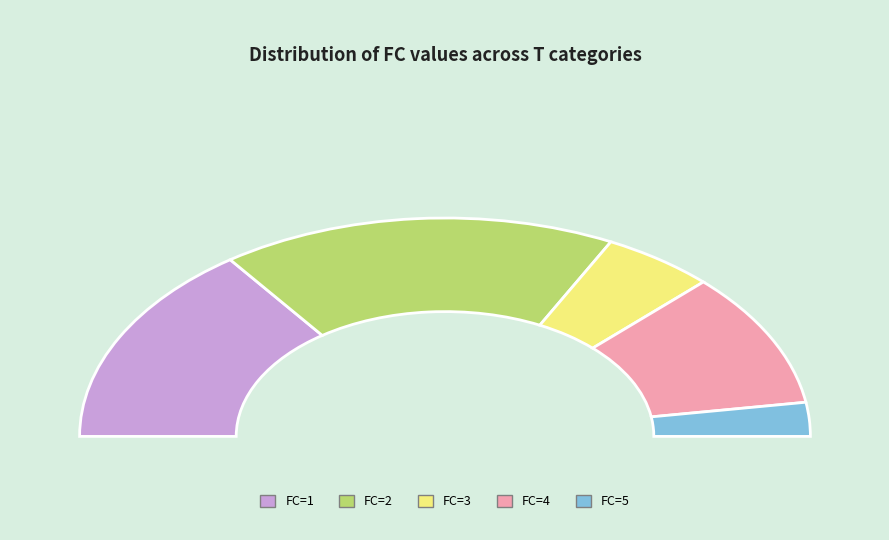

Count the number of slices in the pie.

5